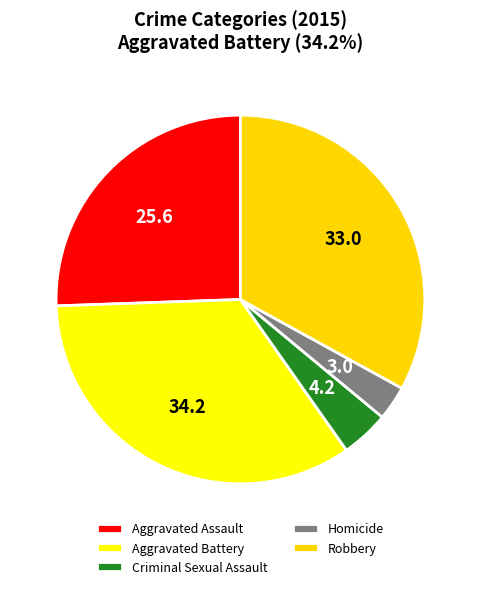

Does Homicide account for over 50% of the chart?

No